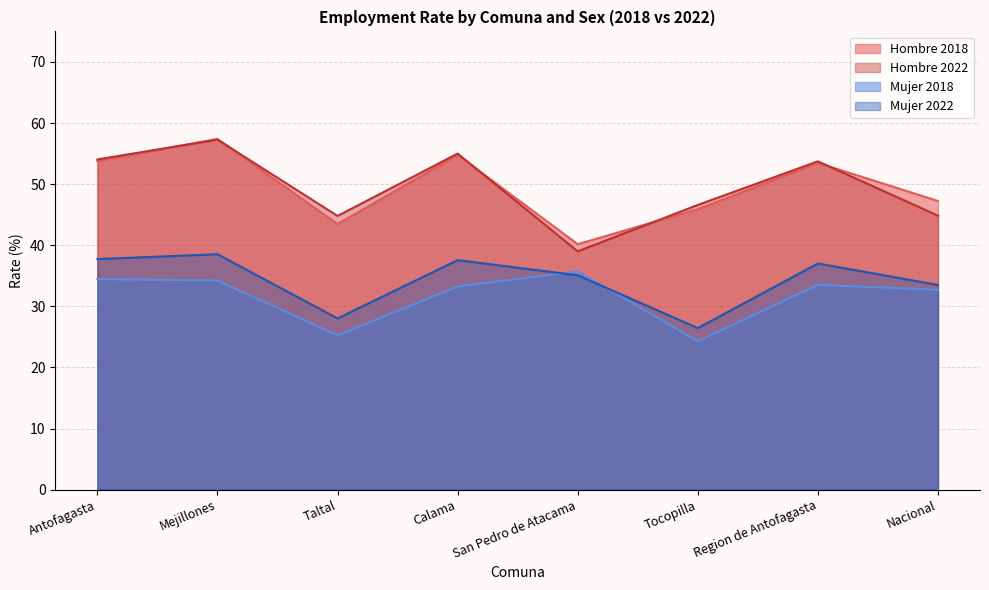

How many values in the Hombre series are below 53?

4